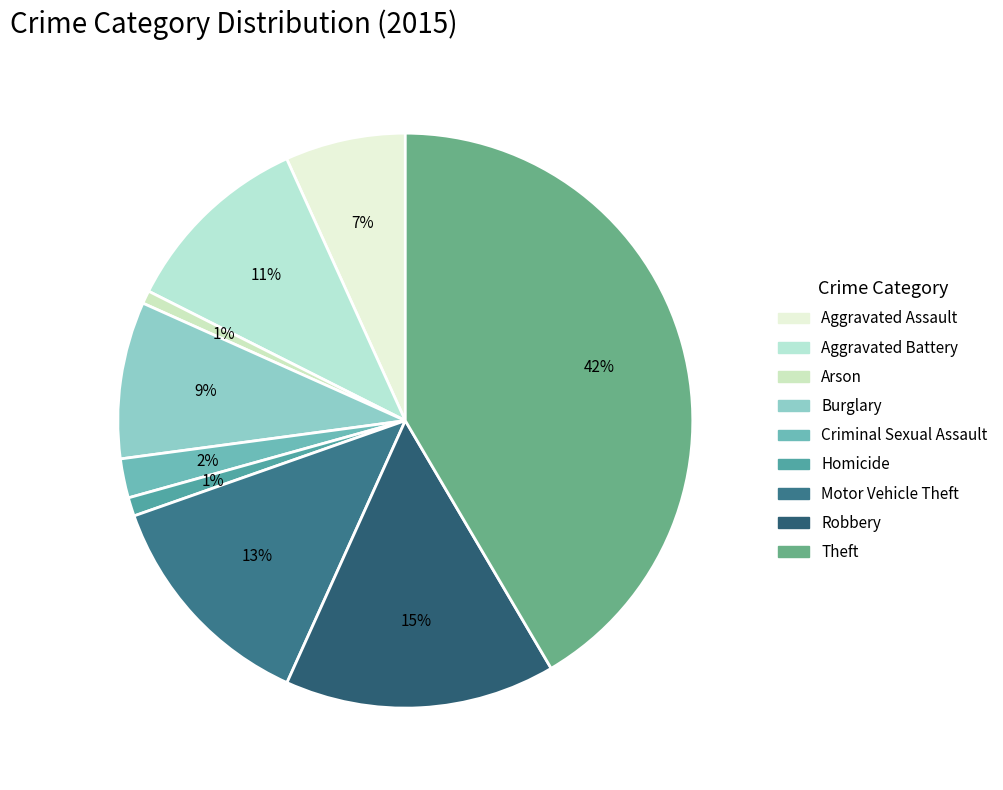

Rank the categories by value from highest to lowest.

Theft, Robbery, Motor Vehicle Theft, Aggravated Battery, Burglary, Aggravated Assault, Criminal Sexual Assault, Homicide, Arson